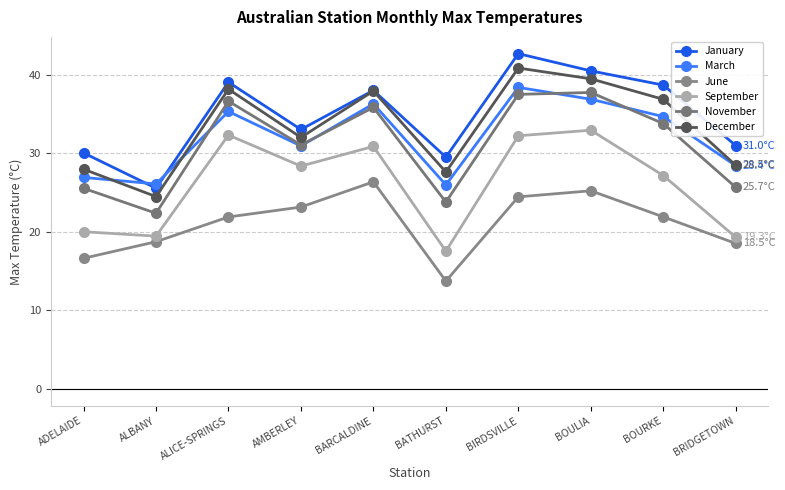

What is the maximum value for March?

38.4